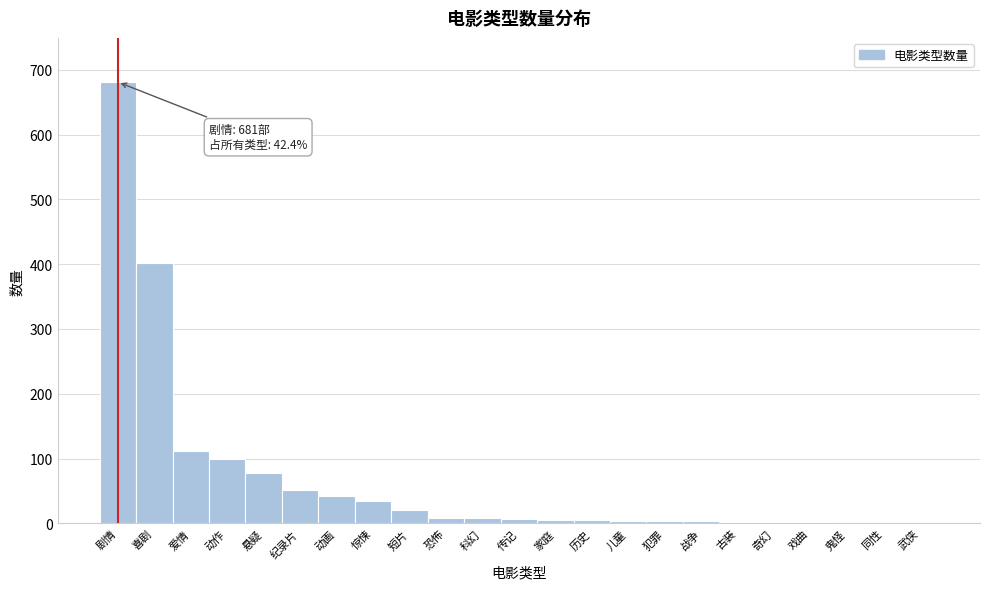

Where is the data nearest to the value 341?

喜剧